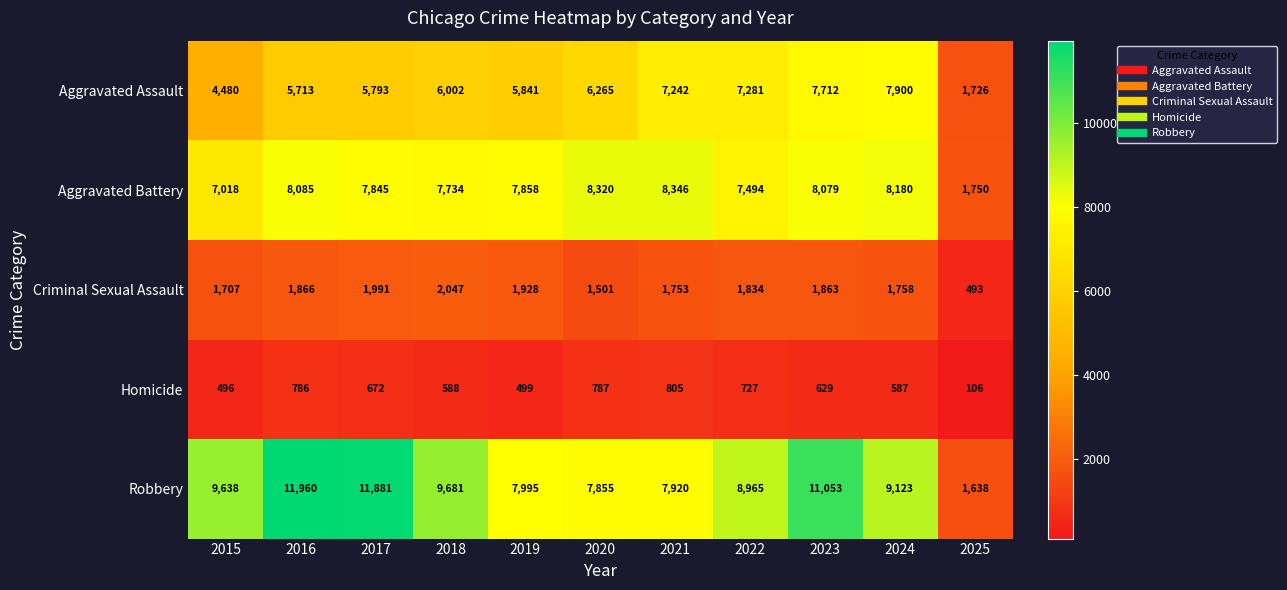

At which category is the sum across all series the highest?

2023